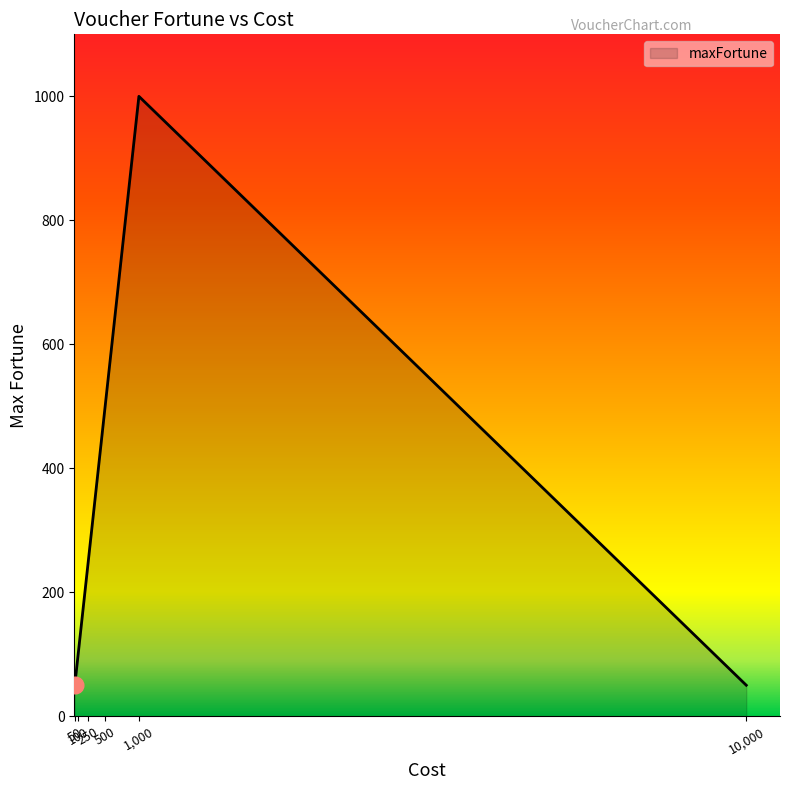

What is the greatest value displayed?

1000